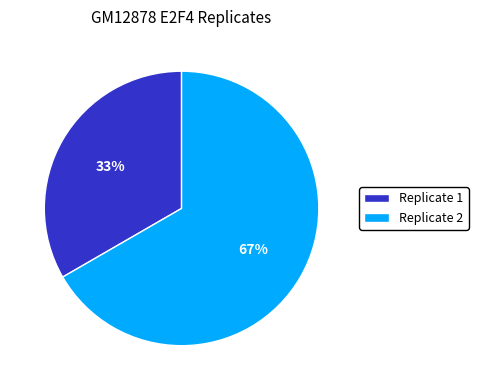

Between Replicate 1 and Replicate 2, which is larger?

Replicate 2